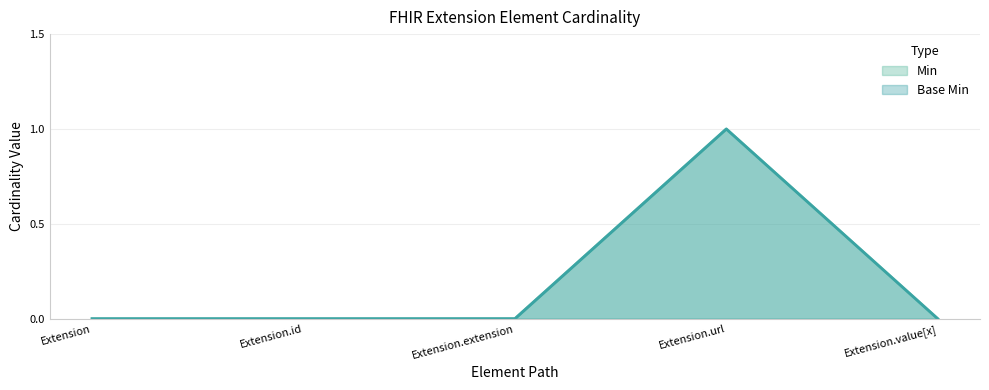

What is the label of the 4th point from the right?

Extension.id